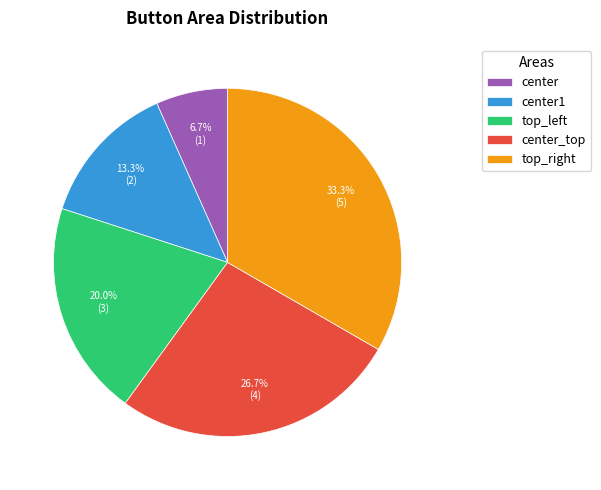

What percentage is NOT represented by center_top?

73.3%